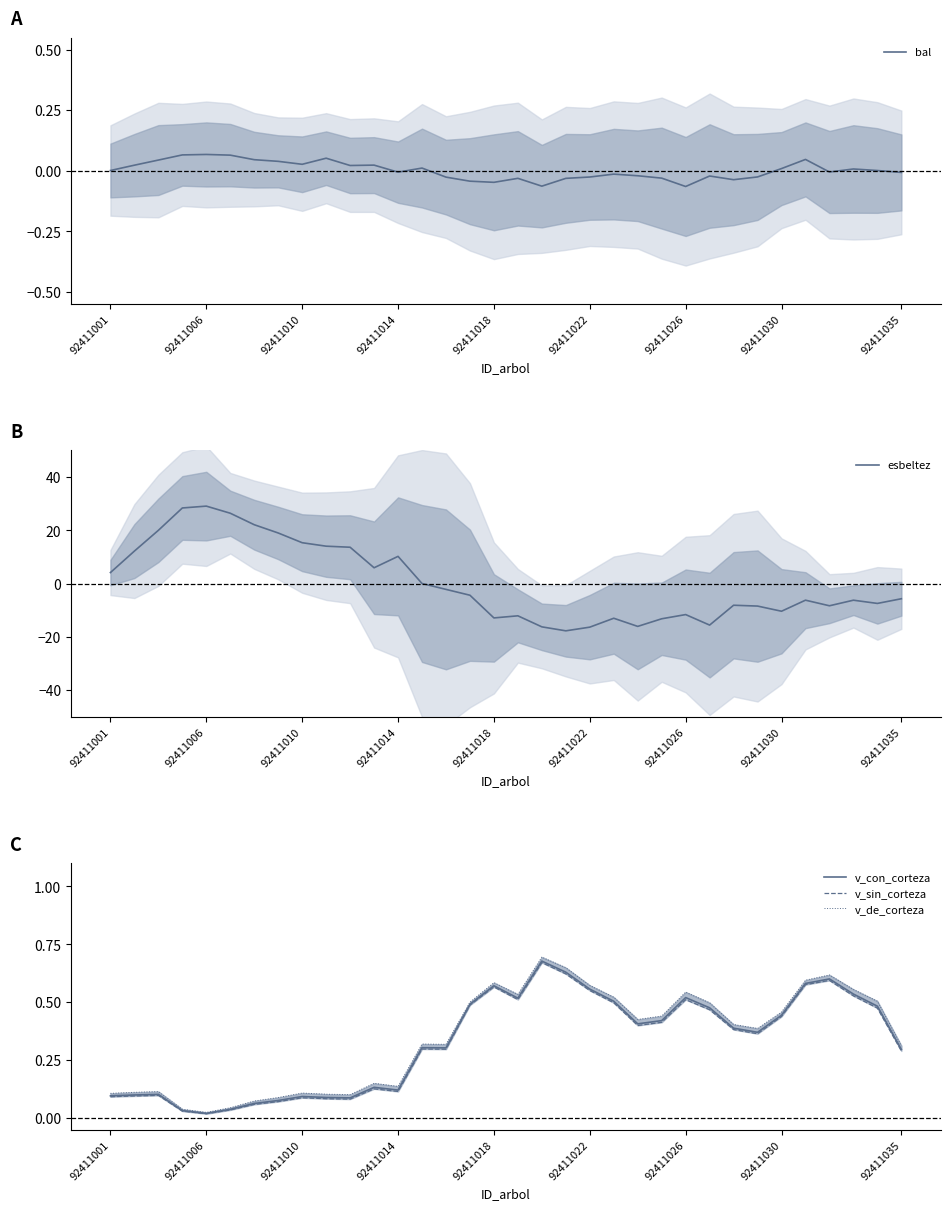

Count the number of data series in this chart.

5